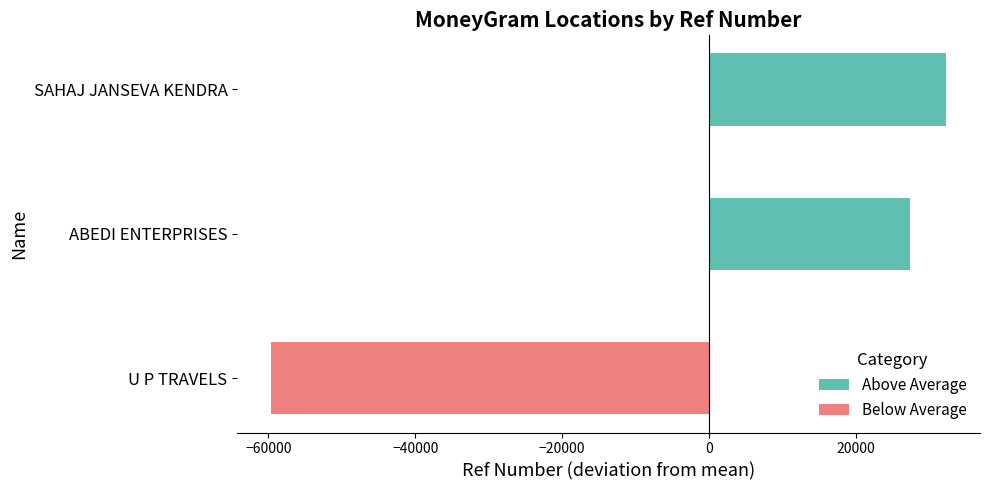

What are all the series names shown in the legend?

Above Average, Below Average